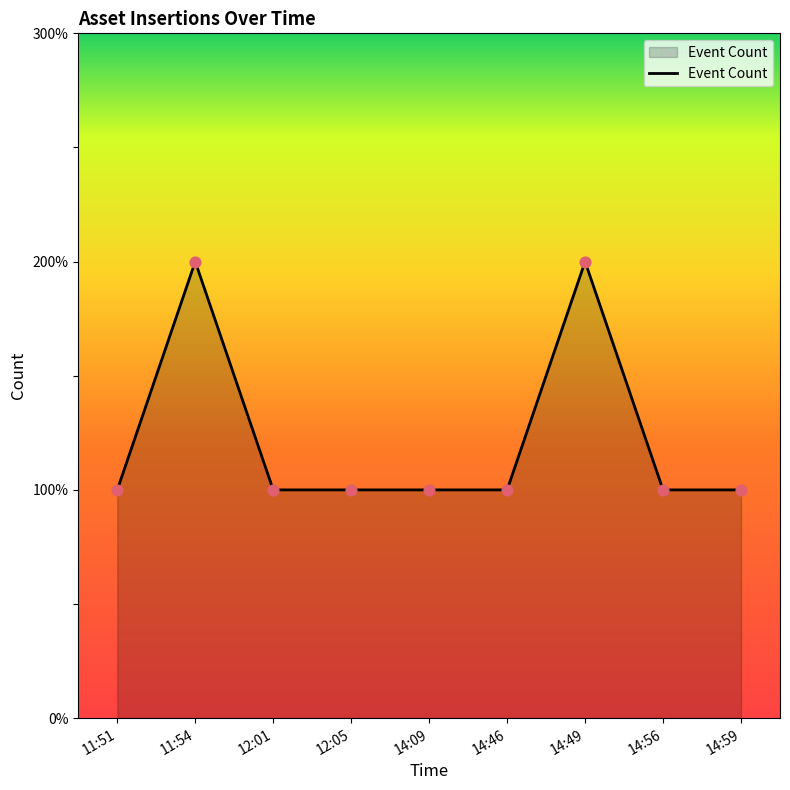

What is the ratio of the value at 12:01 to the value at 11:51?

1.0